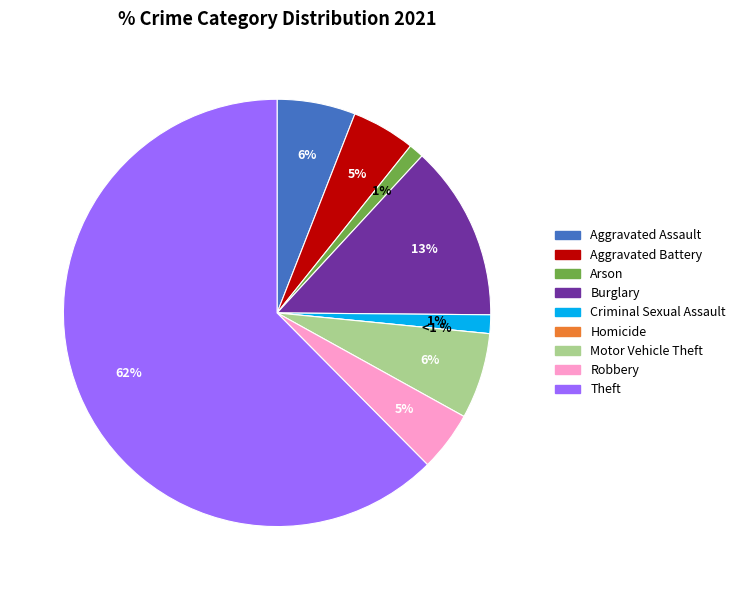

To the nearest percent, what is the combined percentage of Motor Vehicle Theft and Aggravated Battery?

11%